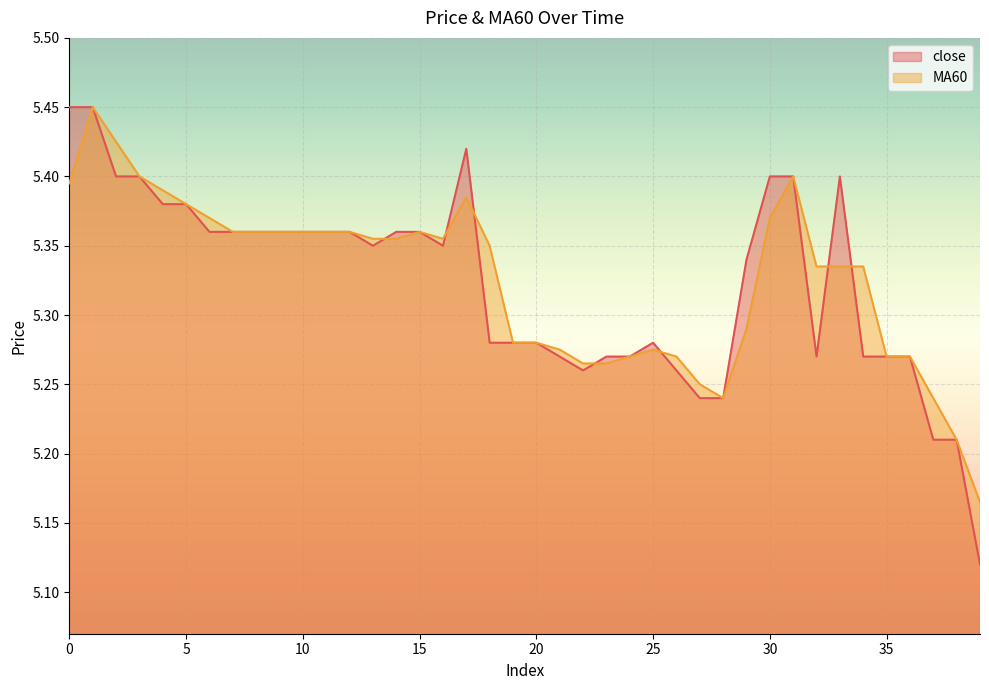

Rank the series at 20 from lowest to highest value.

close, MA60